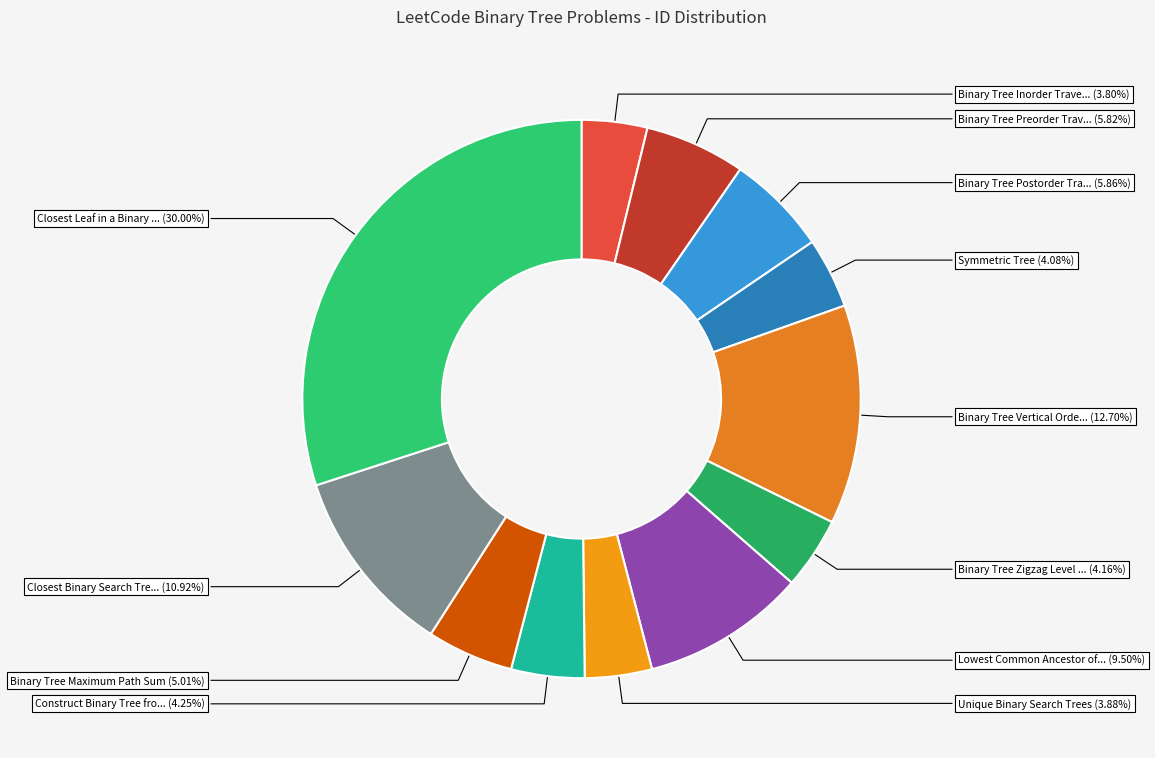

How many segments does this pie chart have?

12